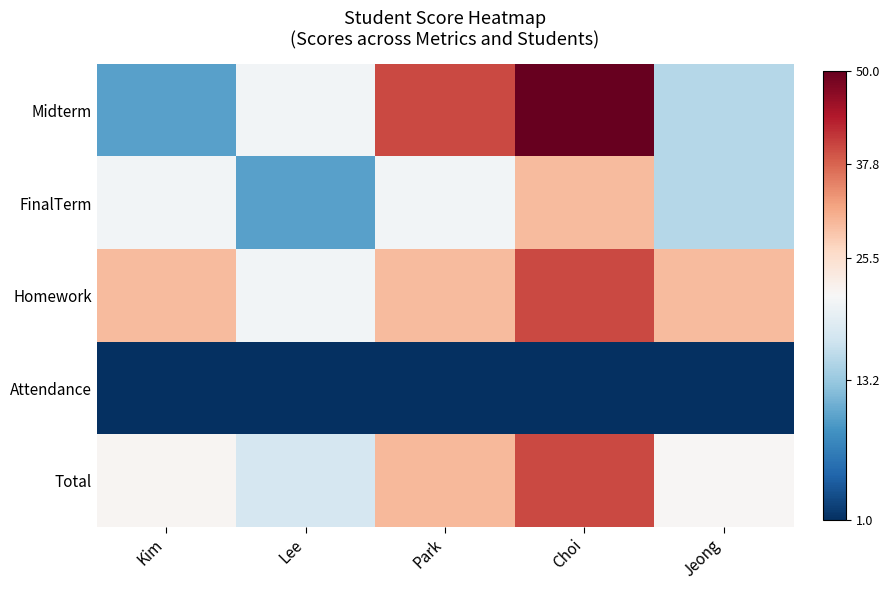

Reading left to right, list all the values displayed in this chart.

Midterm: Kim=-0.1	Lee=-0.0	Park=0.2	Choi=0.3	Jeong=-0.1
FinalTerm: Kim=-0.0	Lee=-0.1	Park=-0.0	Choi=0.1	Jeong=-0.1
Homework: Kim=0.1	Lee=-0.0	Park=0.1	Choi=0.2	Jeong=0.1
Attendance: Kim=-0.2	Lee=-0.2	Park=-0.2	Choi=-0.2	Jeong=-0.2
Total: Kim=0.0	Lee=-0.0	Park=0.1	Choi=0.2	Jeong=0.0